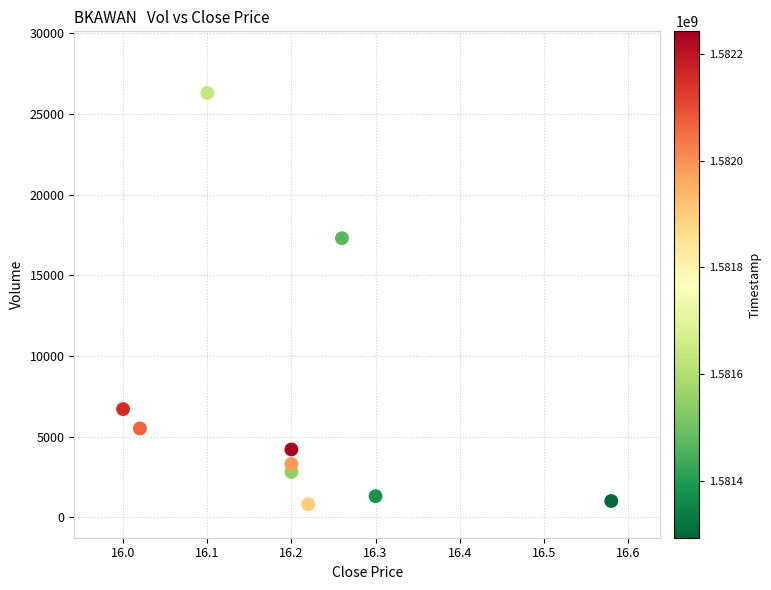

What Y value in the scatter plot is closest to 13550?

17300